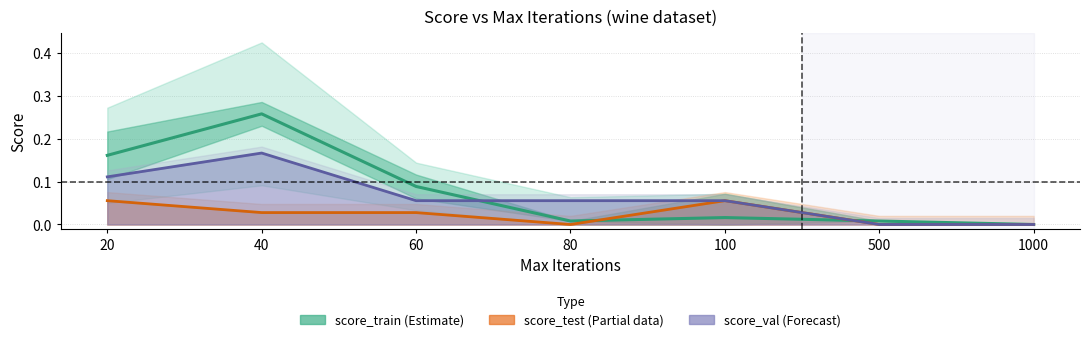

The score_test series shows 0.0 at 1000. True or false?

True